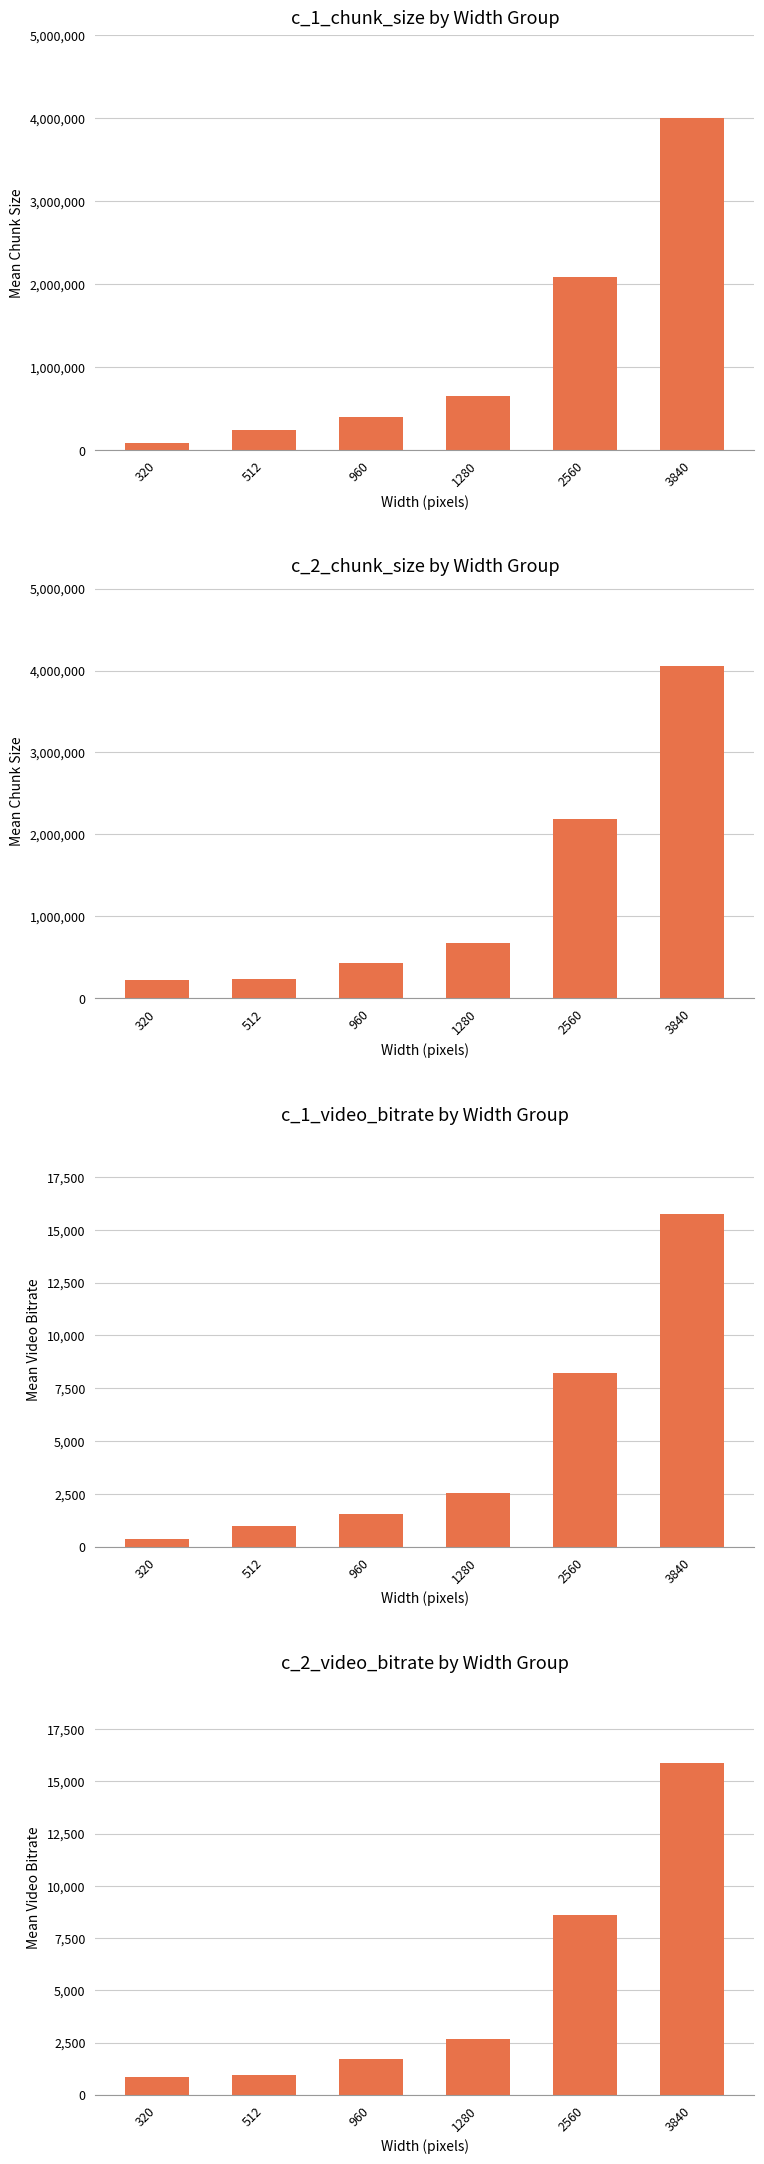

Which label corresponds to the largest value in the chart?

3840